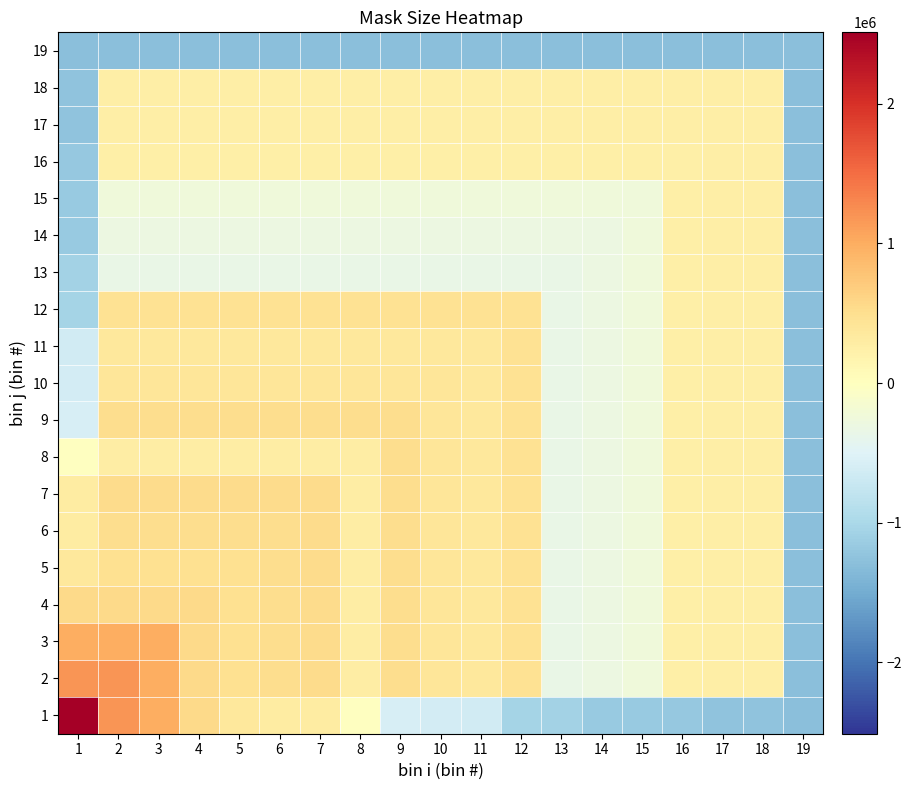

How many distinct data groups are displayed?

19